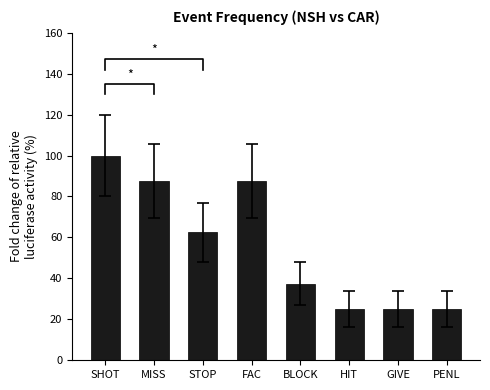

Is it true that the value at FAC is 87.5?

True